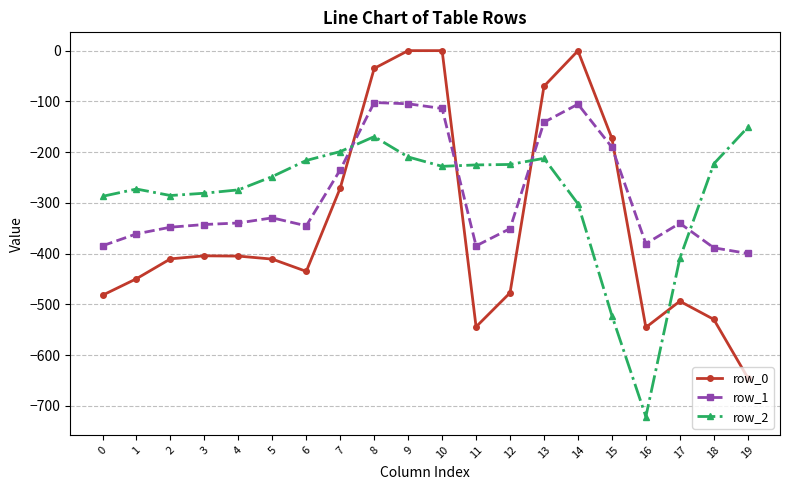

What is the minimum value for row_2?

-721.2